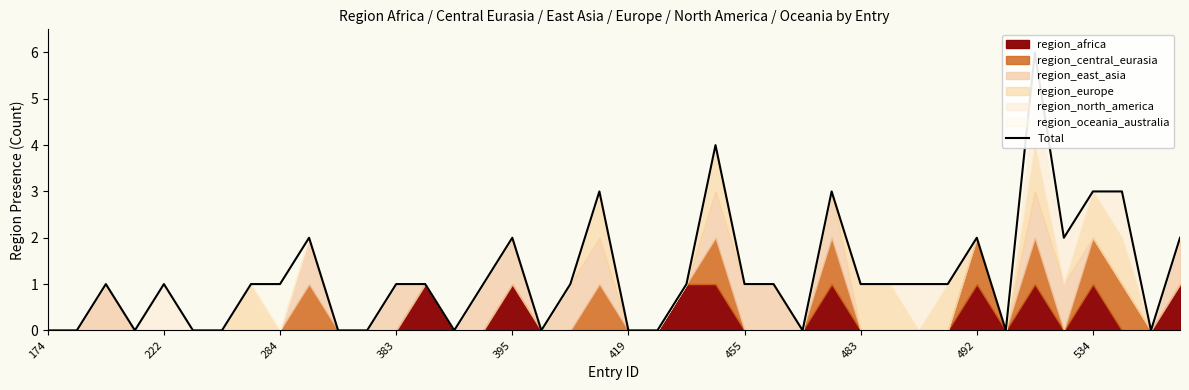

How many values are above zero?

26